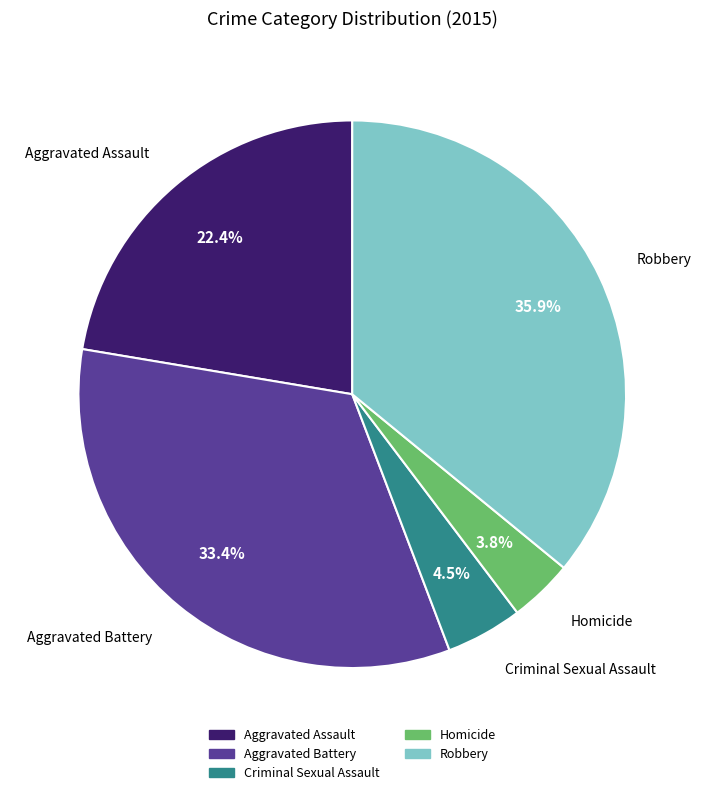

Does Criminal Sexual Assault account for over 50% of the chart?

No